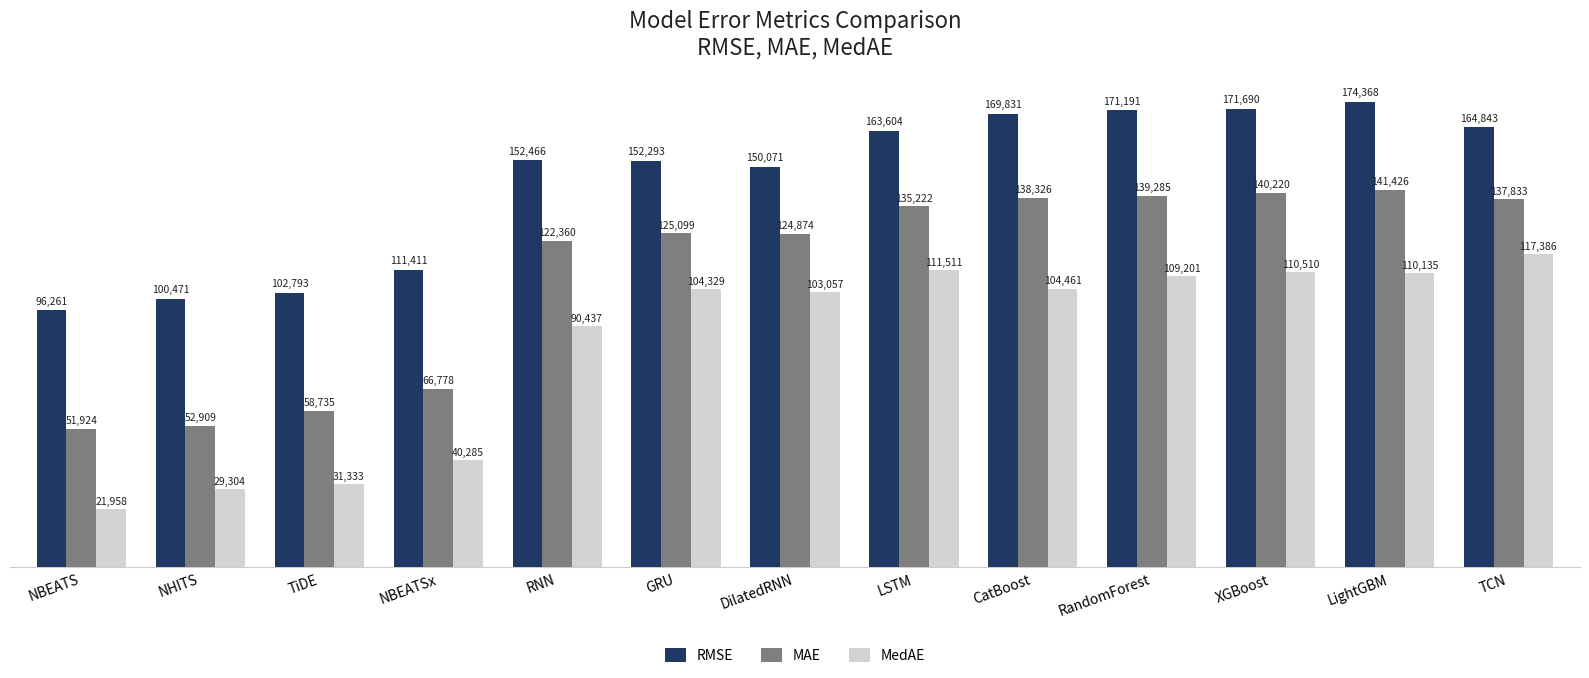

What is the smallest value displayed?

21957.6